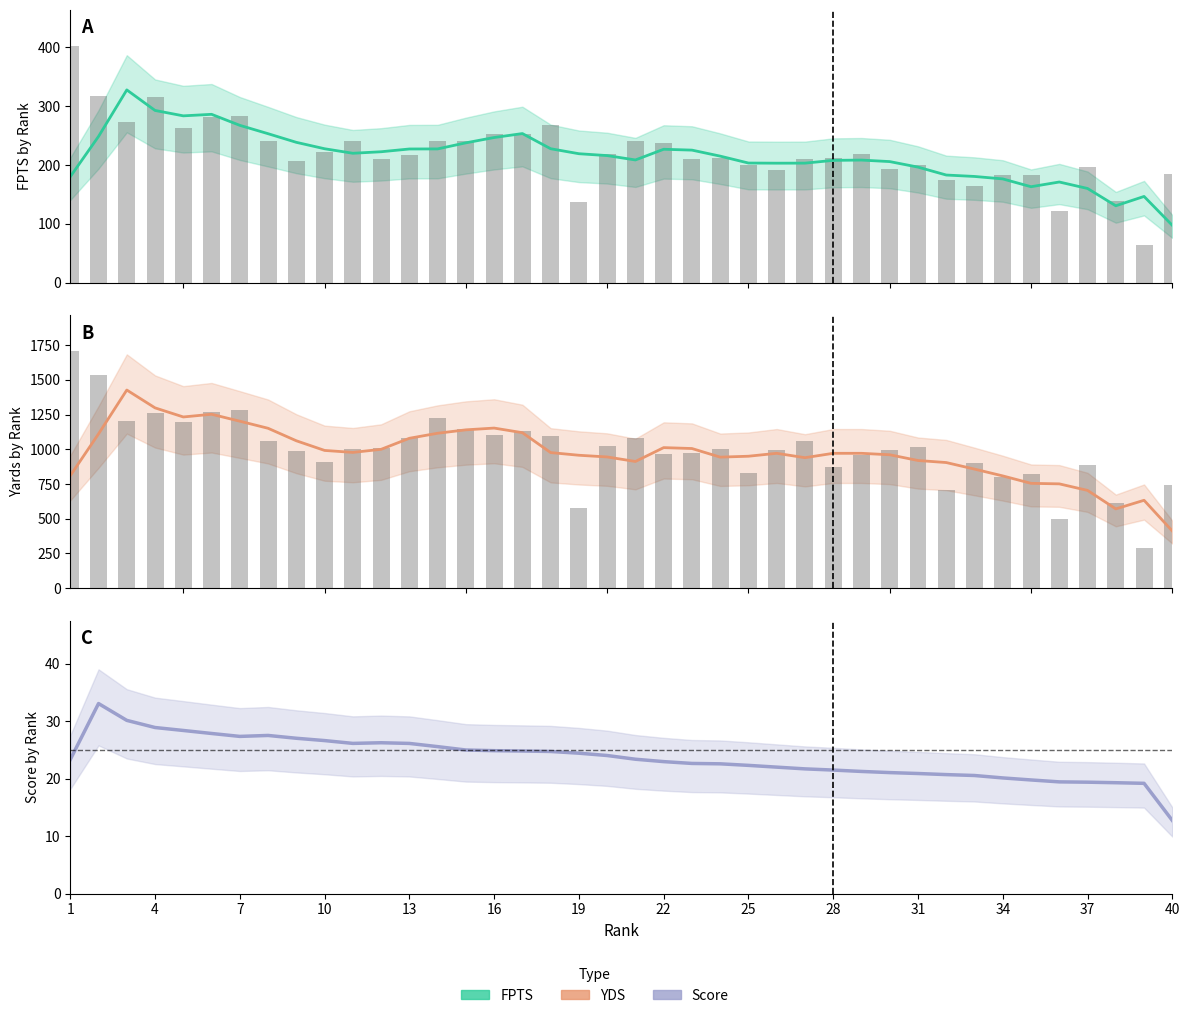

At how many categories does at least one series exceed 1340?

1